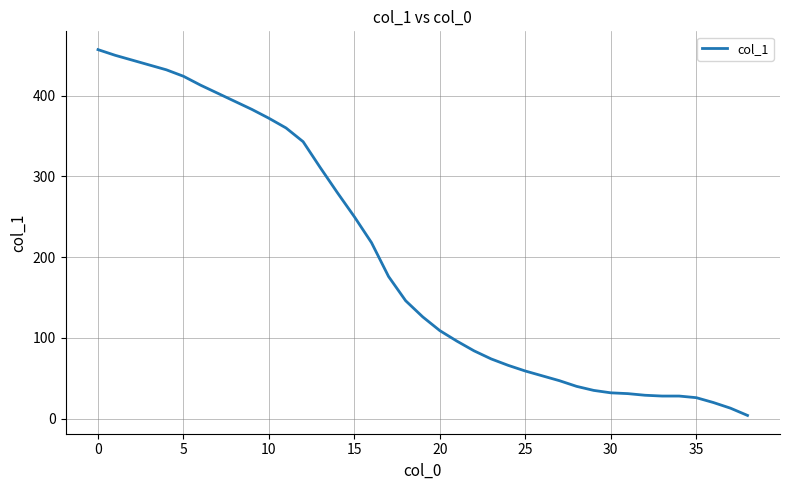

What is the sum of all values?

7693